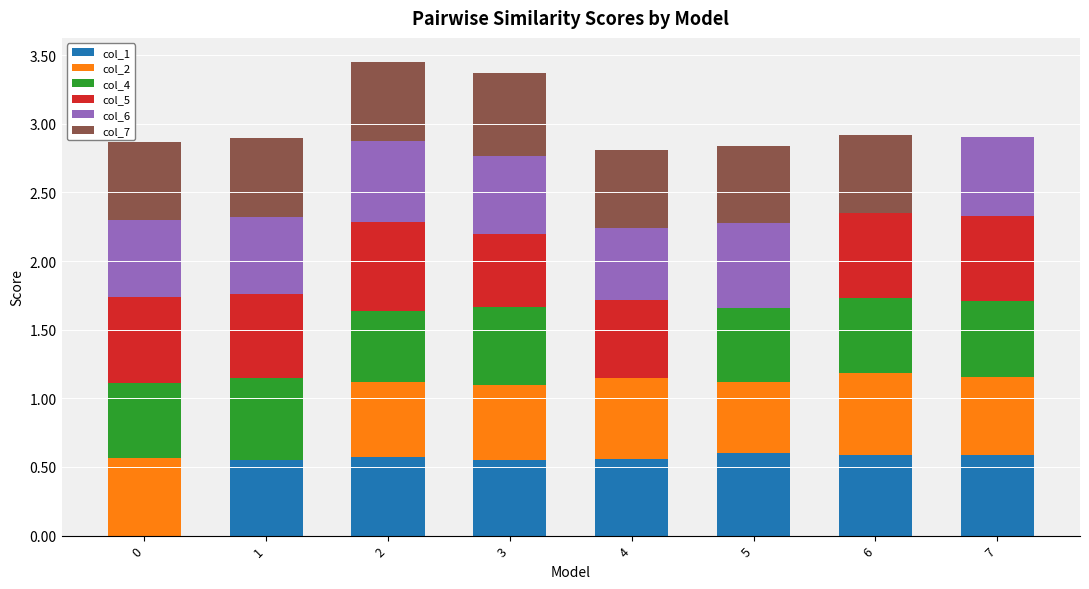

What are all the series names shown in the legend?

col_1, col_2, col_4, col_5, col_6, col_7